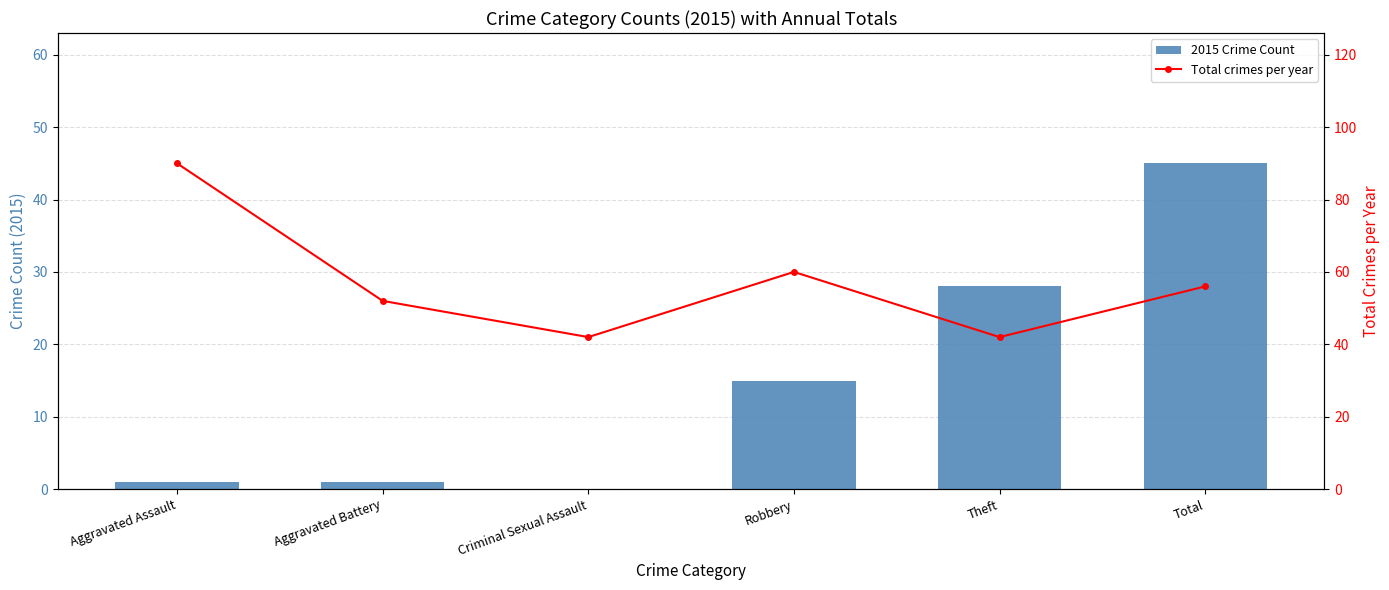

What are all the series names shown in the legend?

2015 Crime Count, Total crimes per year